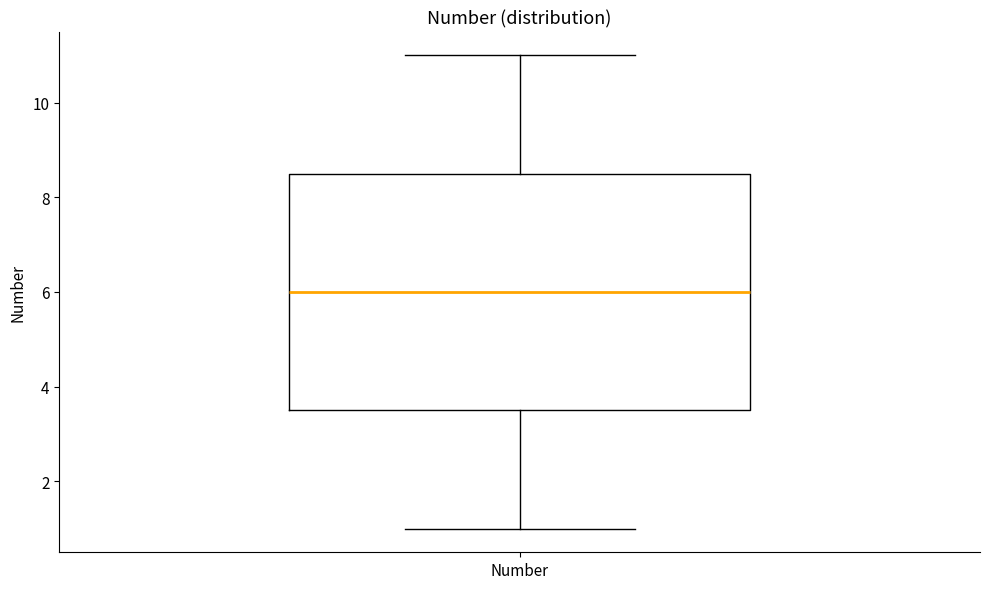

Read this box plot against the y-axis: the position of the median line, the range covered by the box, and the ends of both whiskers. The values are not printed on the chart, so give them approximately, as read against the axis.

median 6.0, box 3.6 to 8.6, whiskers 1.0 to 11.0